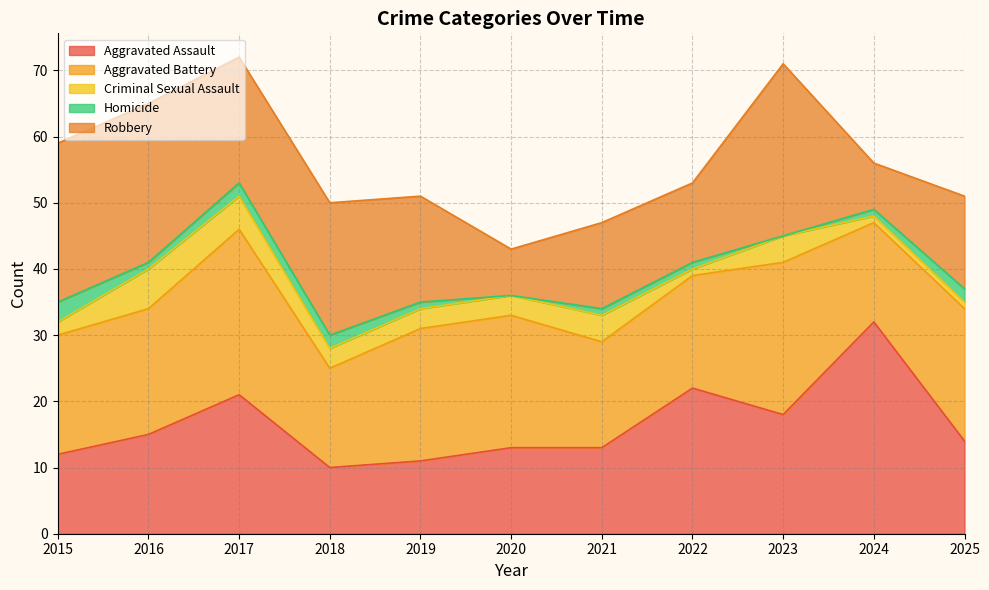

Where is the first local maximum for Aggravated Battery?

2017